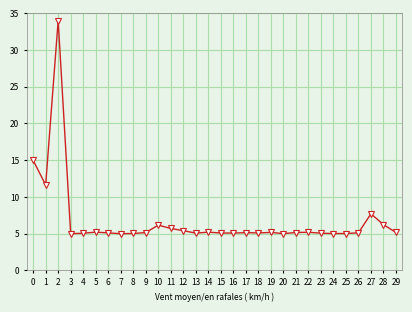

What is the value of the 13th point from the left?

5.4